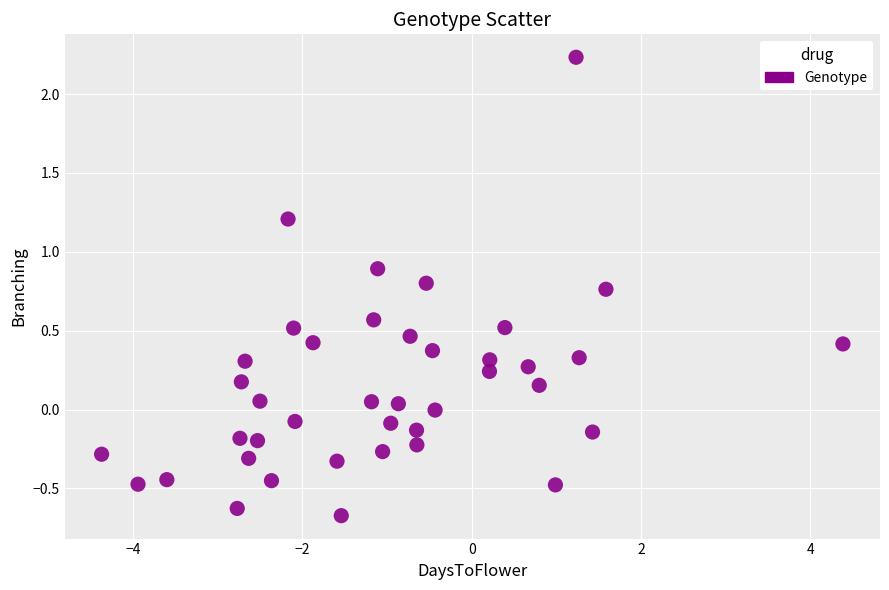

What is the range of Y values (max minus min)?

2.9